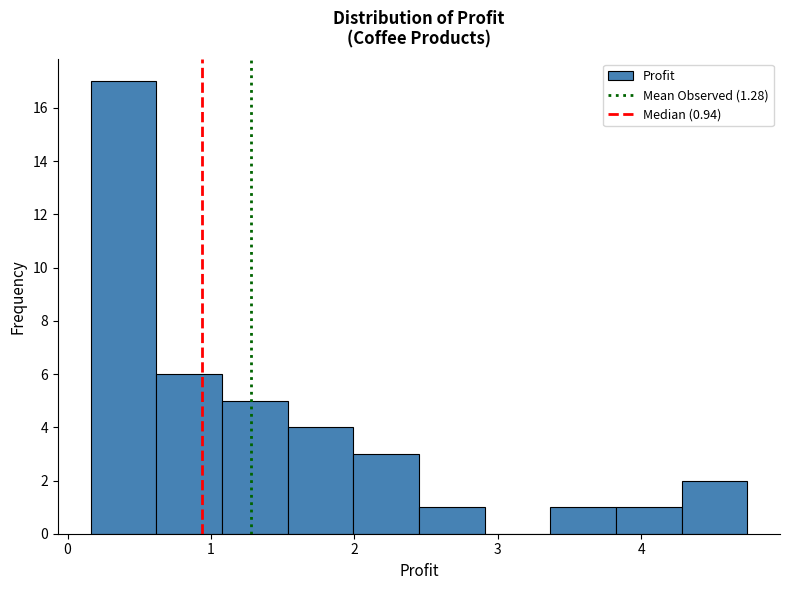

What is the height of the bar covering 3.4 to 3.8 on the x-axis? Neither the bar edges nor the heights are printed on the chart, so give them approximately, as read against the axes.

1